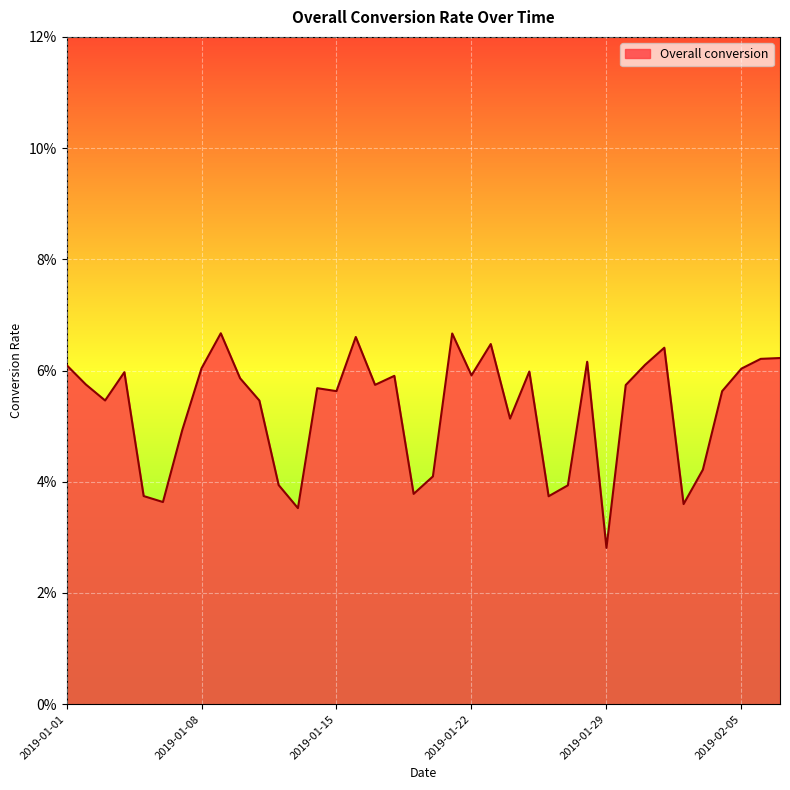

What is the label of the 21st point from the left?

2019-01-21